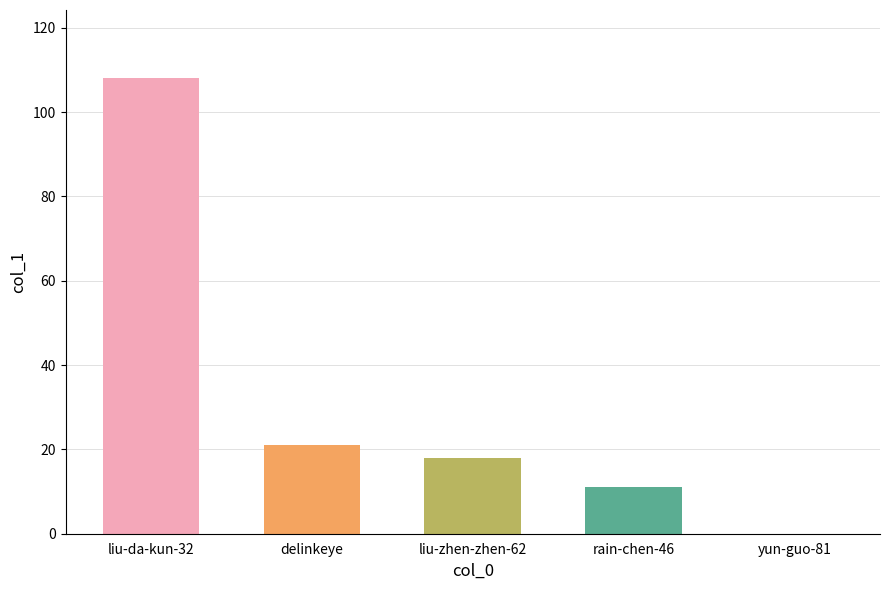

Which has a higher value, liu-da-kun-32 or liu-zhen-zhen-62?

liu-da-kun-32